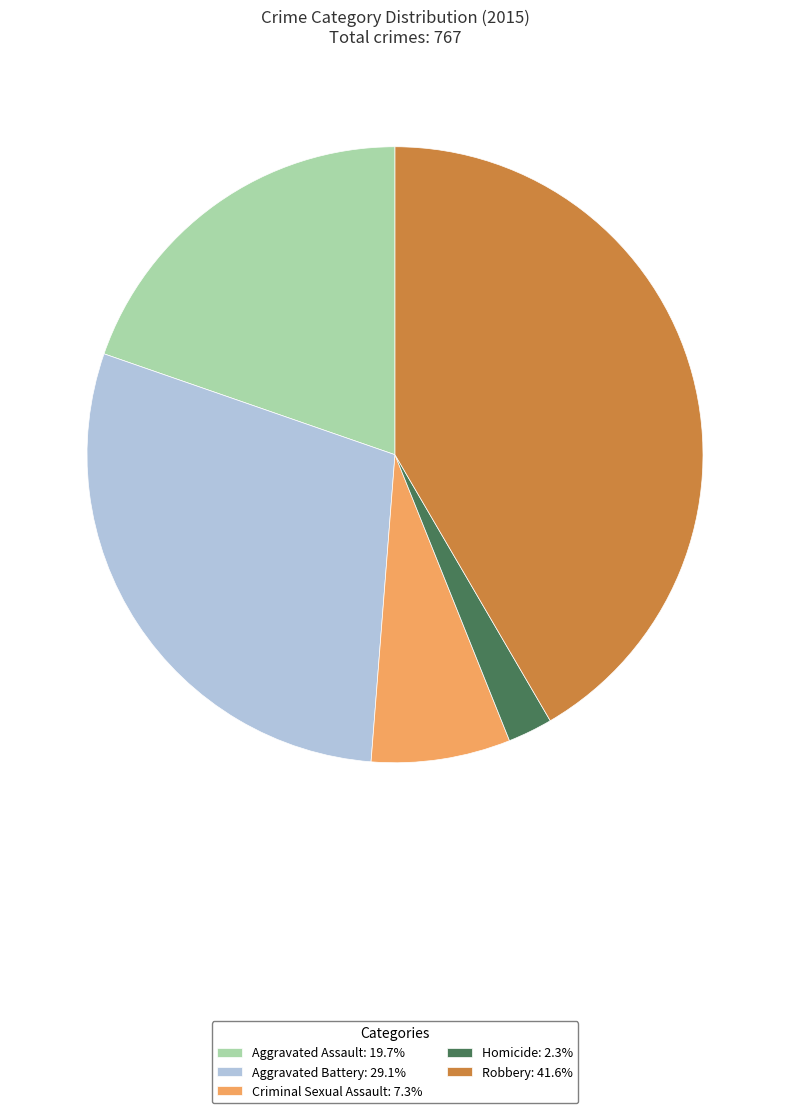

How many slices are in this pie chart?

5